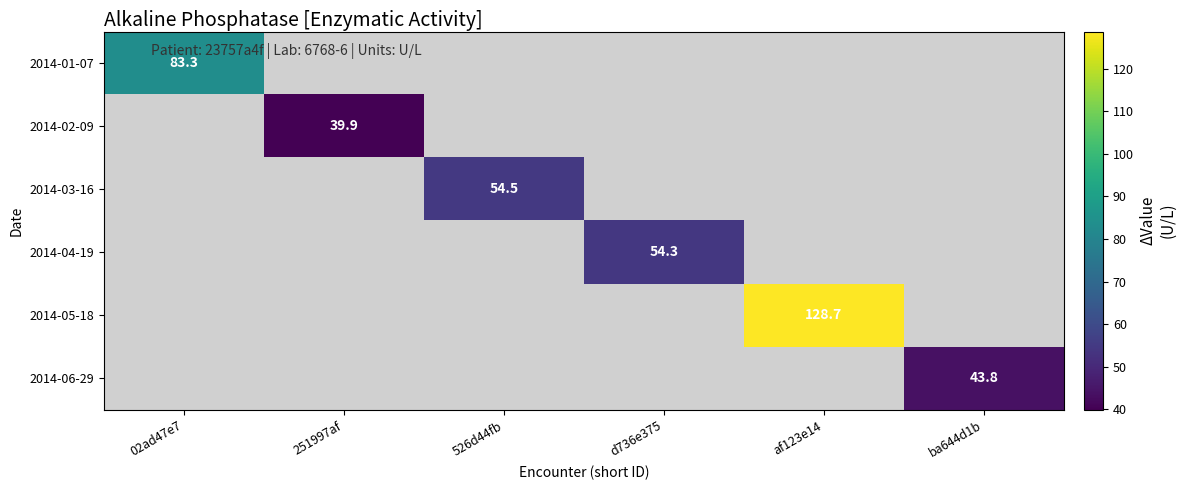

The value of 2014-06-29 at ba644d1b is 65.9. True or false?

False